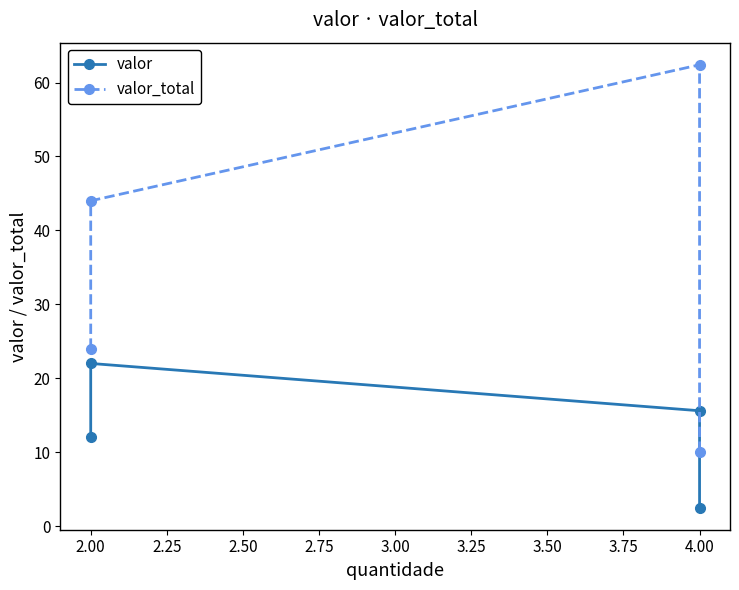

Which series changed the most between 2.00 and 4.00?

valor_total